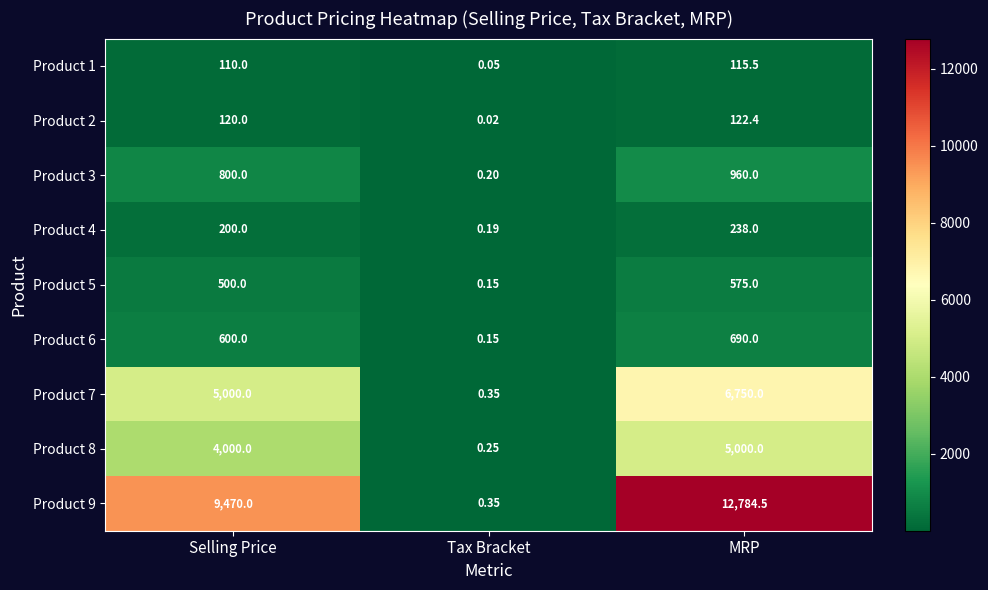

Which label corresponds to the smallest value in the chart?

Tax Bracket